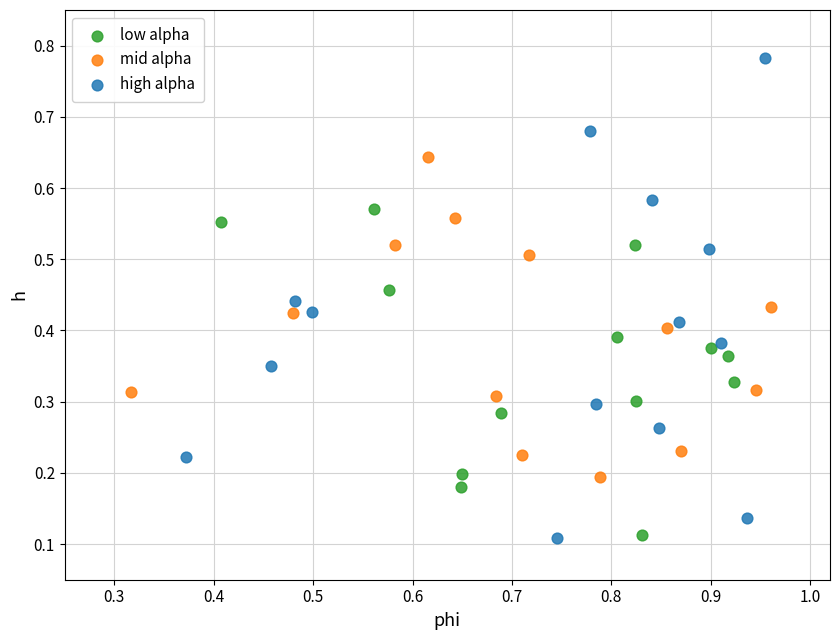

Which series has the largest Y range (max minus min)?

high alpha